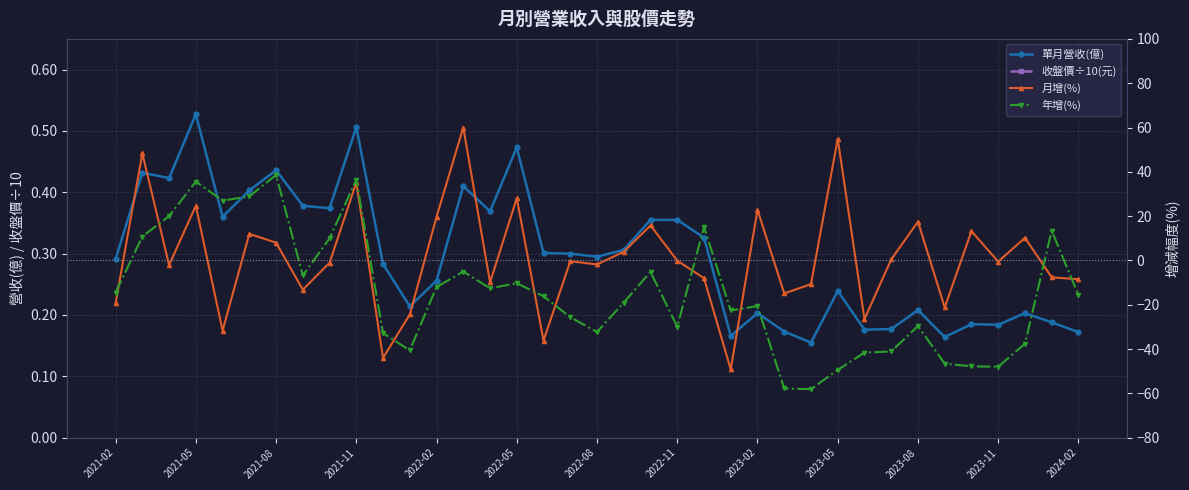

What position from the right is 14?

23